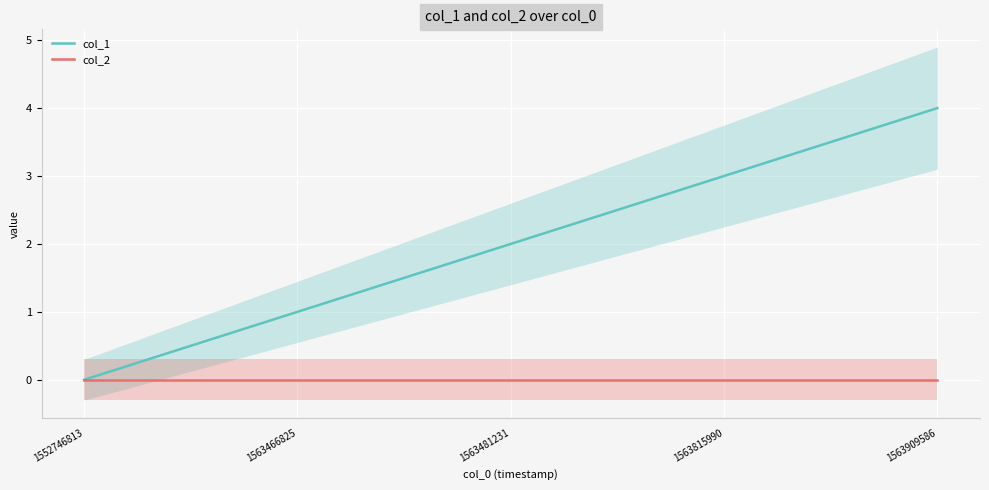

How many data points does each series have?

5